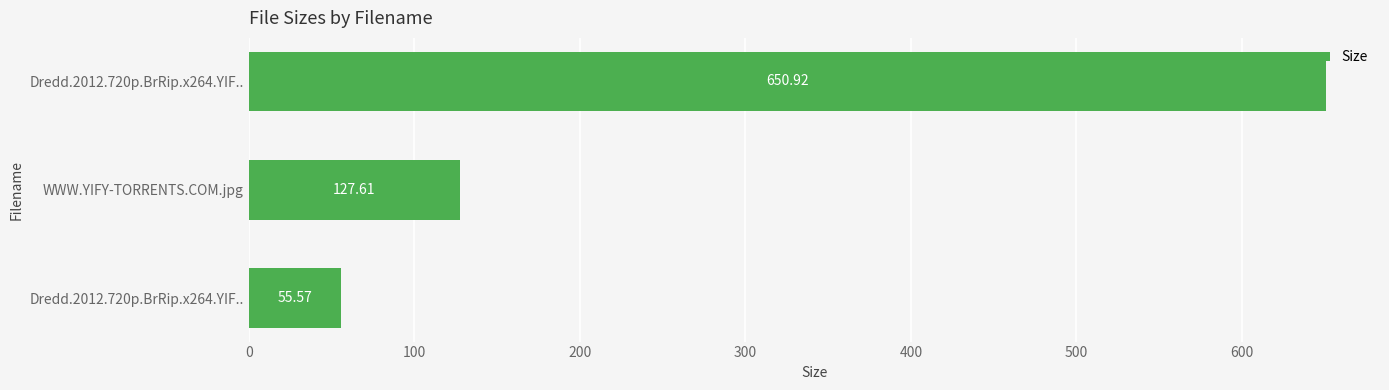

How many values exceed 127?

2